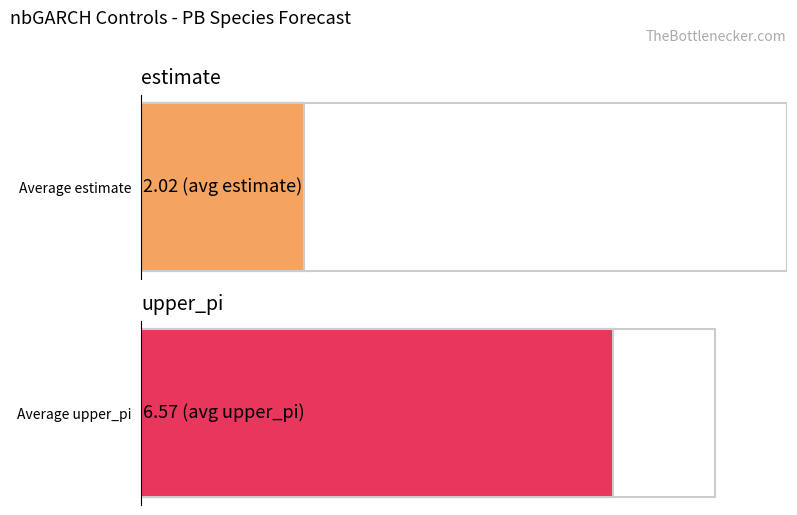

What are all the series names shown in the legend?

estimate, upper_pi